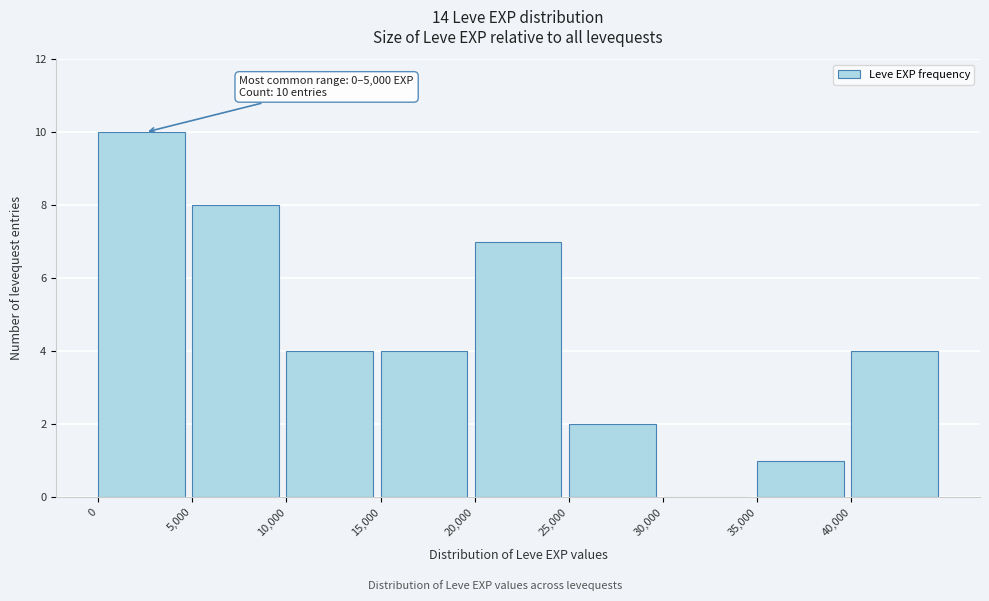

Which range on the x-axis has the tallest bar?

0 to 5000